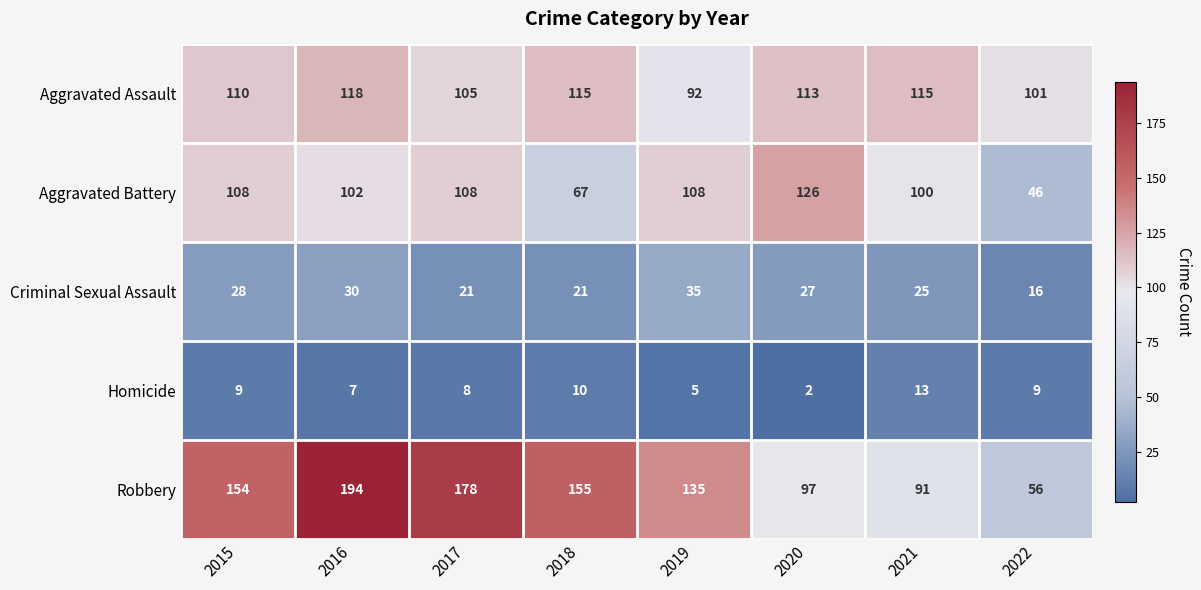

Is it true that Criminal Sexual Assault equals 43 at 2015?

False